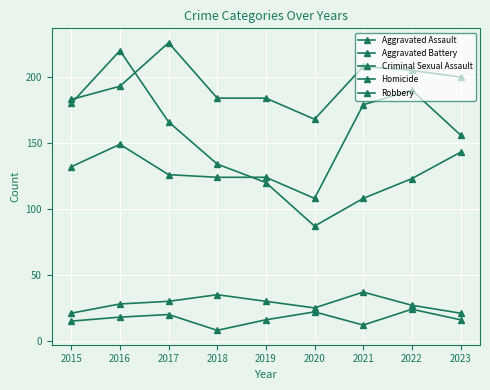

Does the chart have visible grid lines?

Yes